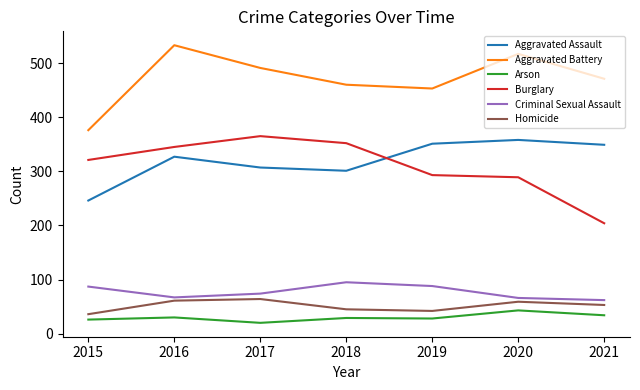

What value does the Burglary series have at 2018, to the nearest 10?

350